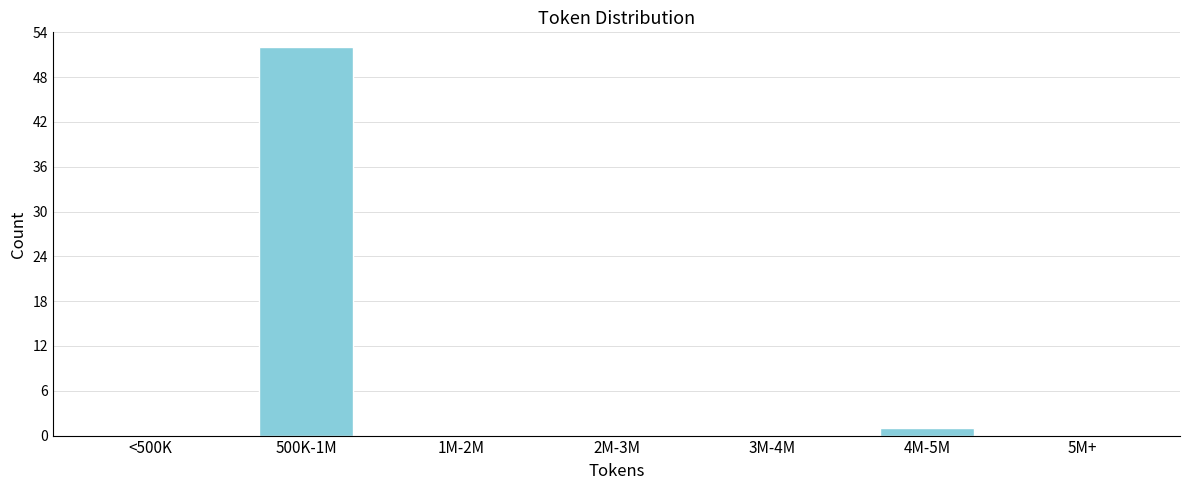

Reading left to right, extract all data points from this chart.

<500K=0	500K-1M=52	1M-2M=0	2M-3M=0	3M-4M=0	4M-5M=1	5M+=0